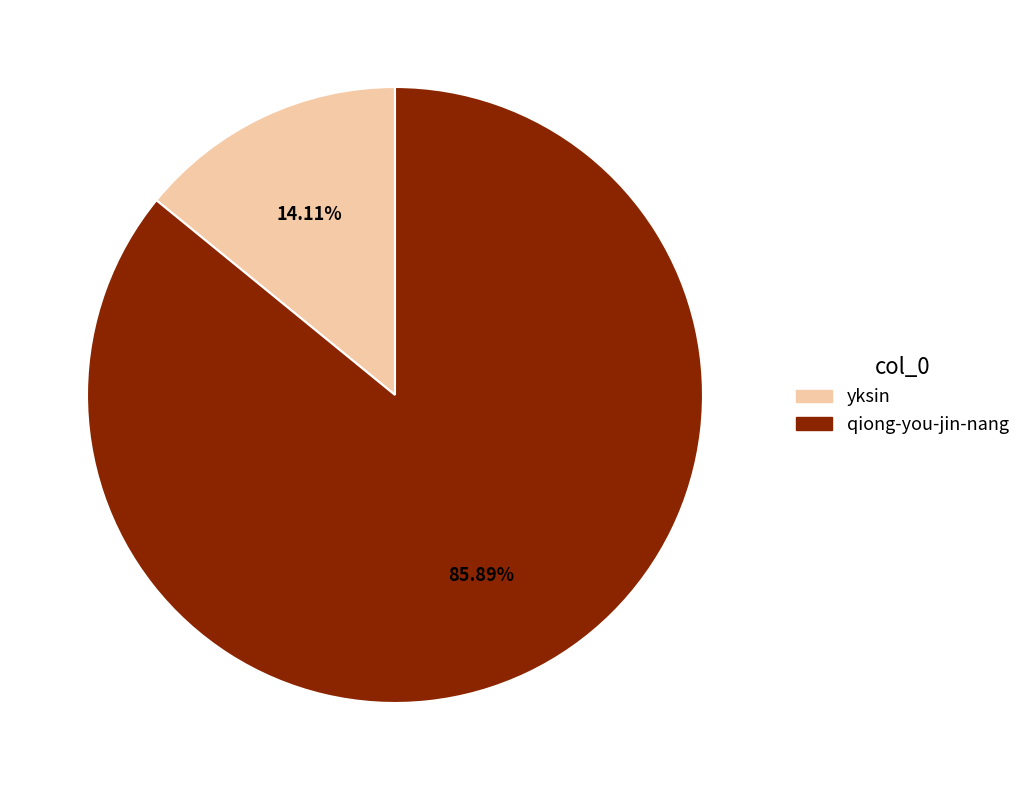

Is there any slice that represents more than half of the pie?

Yes